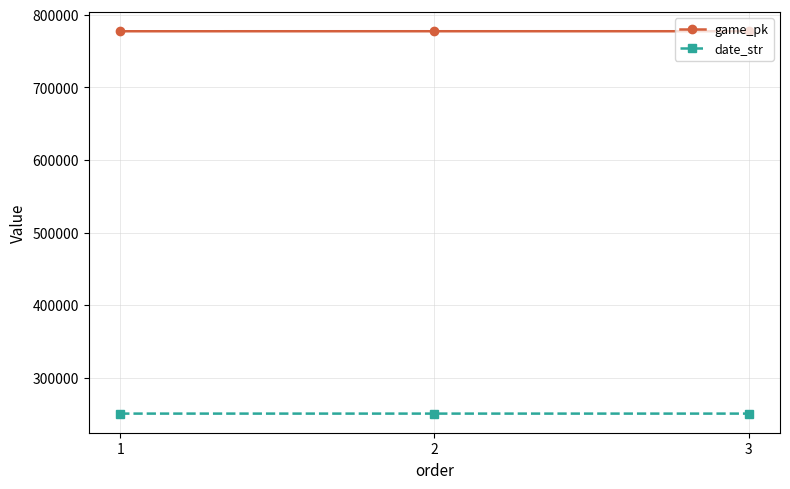

What is the difference between the highest and lowest values at 3?

526548